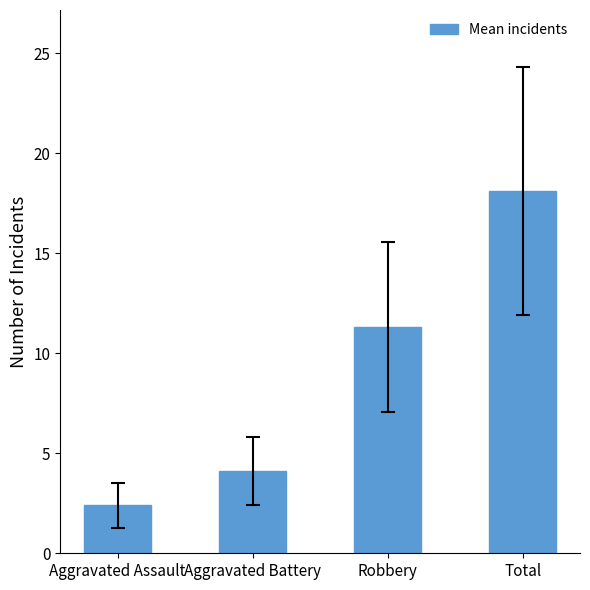

How many data points are less than 11?

2